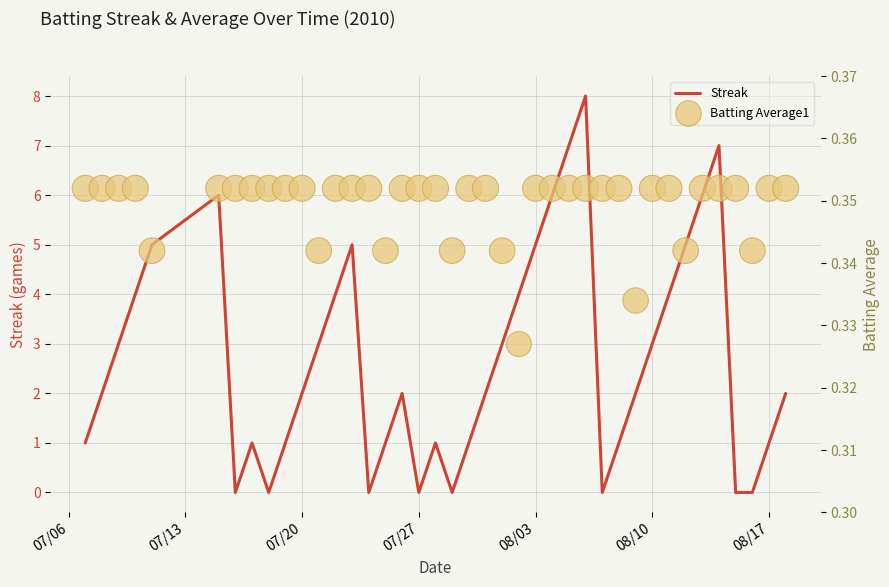

Which series reaches the minimum Y coordinate?

Streak